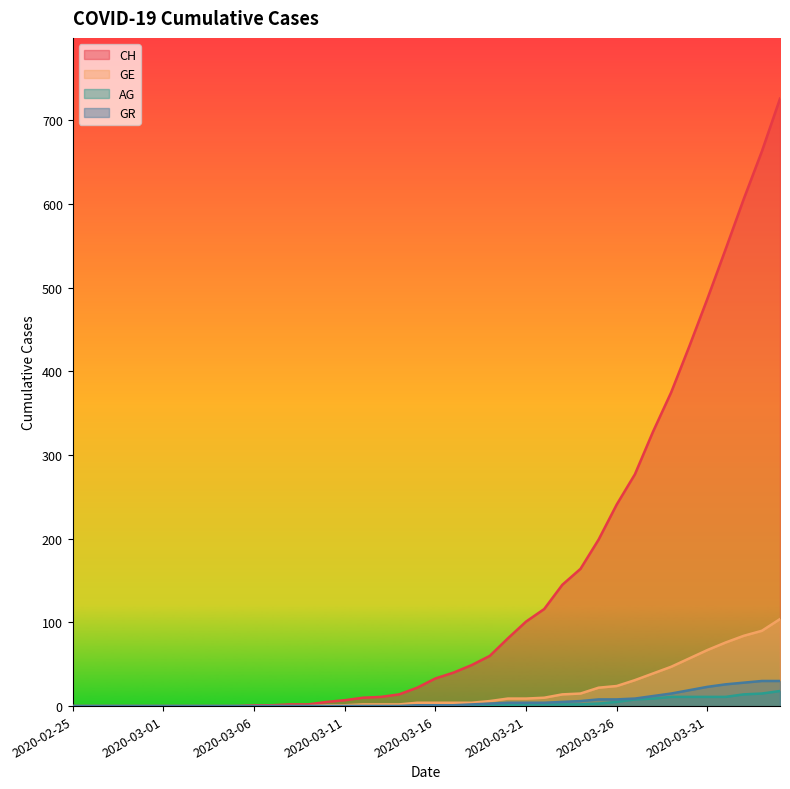

What is the value of the GE point at the 34th from the left?

47